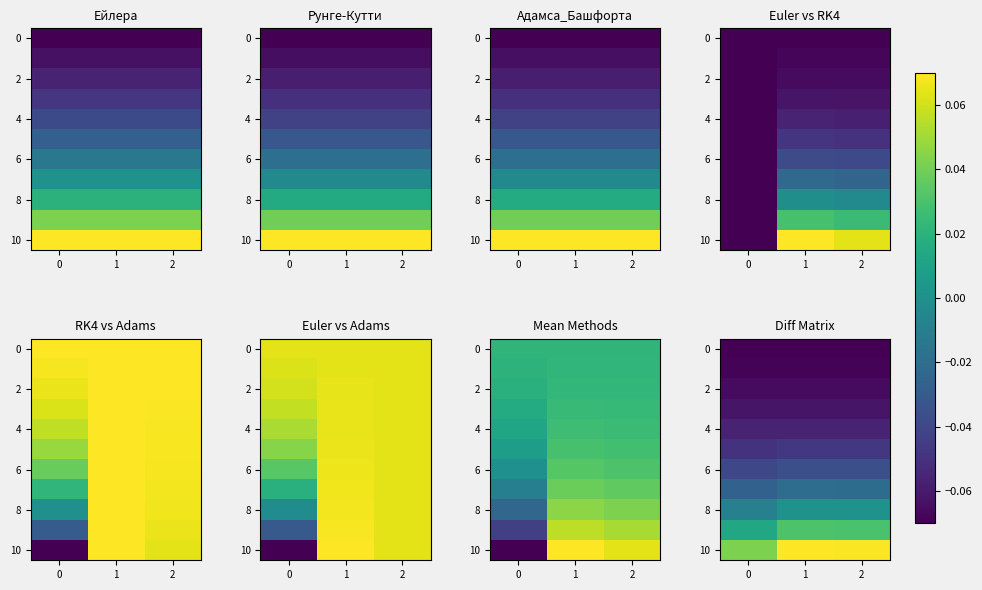

How many 8 values are between 0 and 1?

2